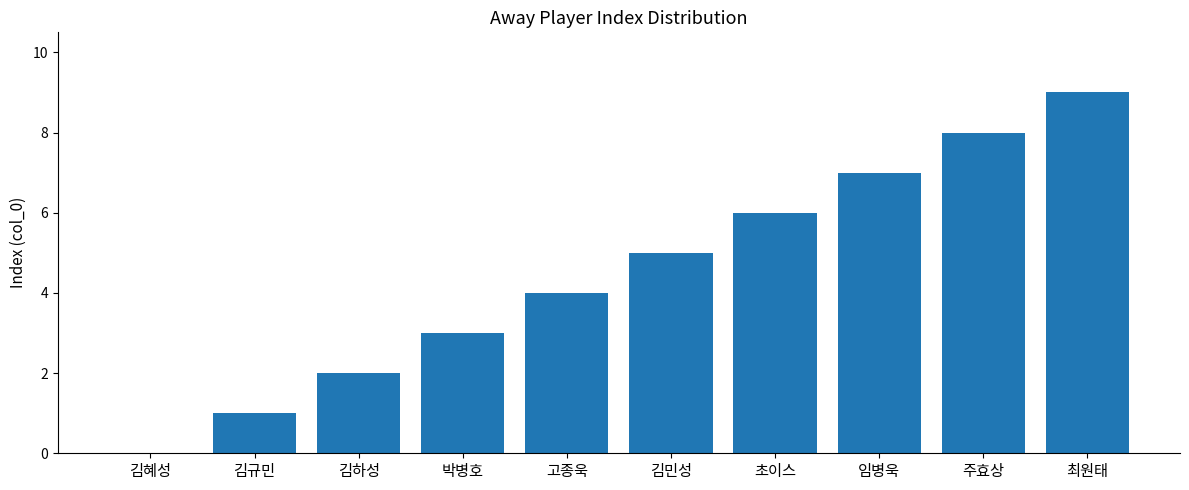

What is the greatest value displayed?

9